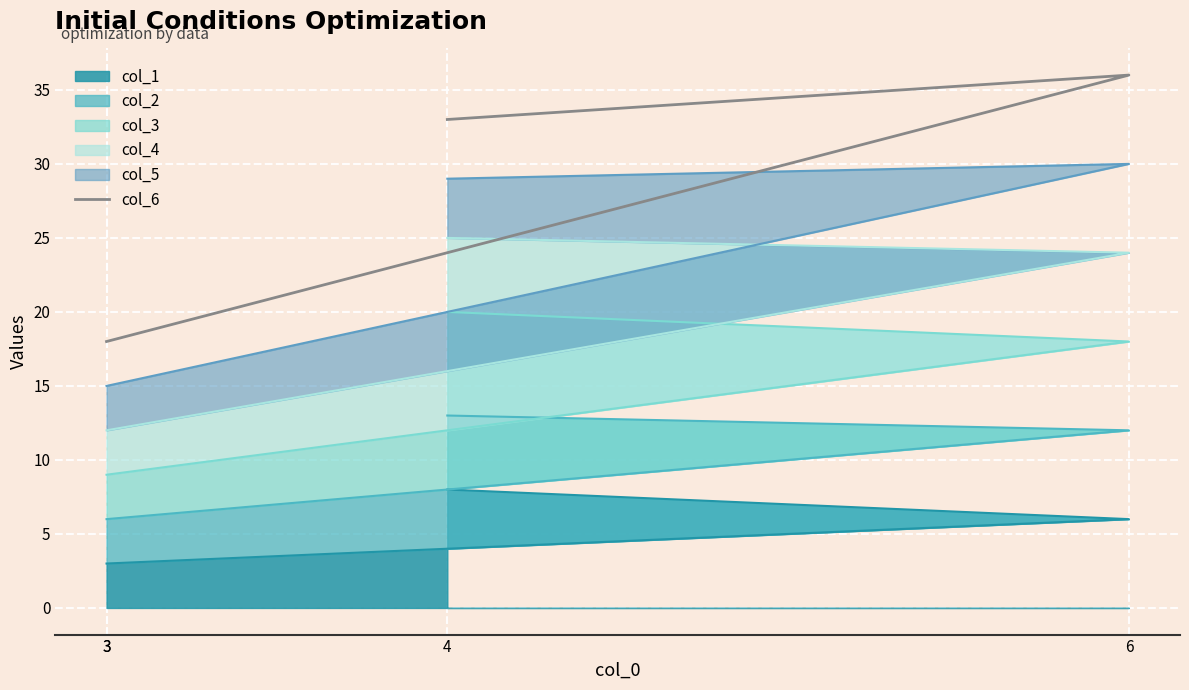

What is the difference between the maximum and minimum values?

18